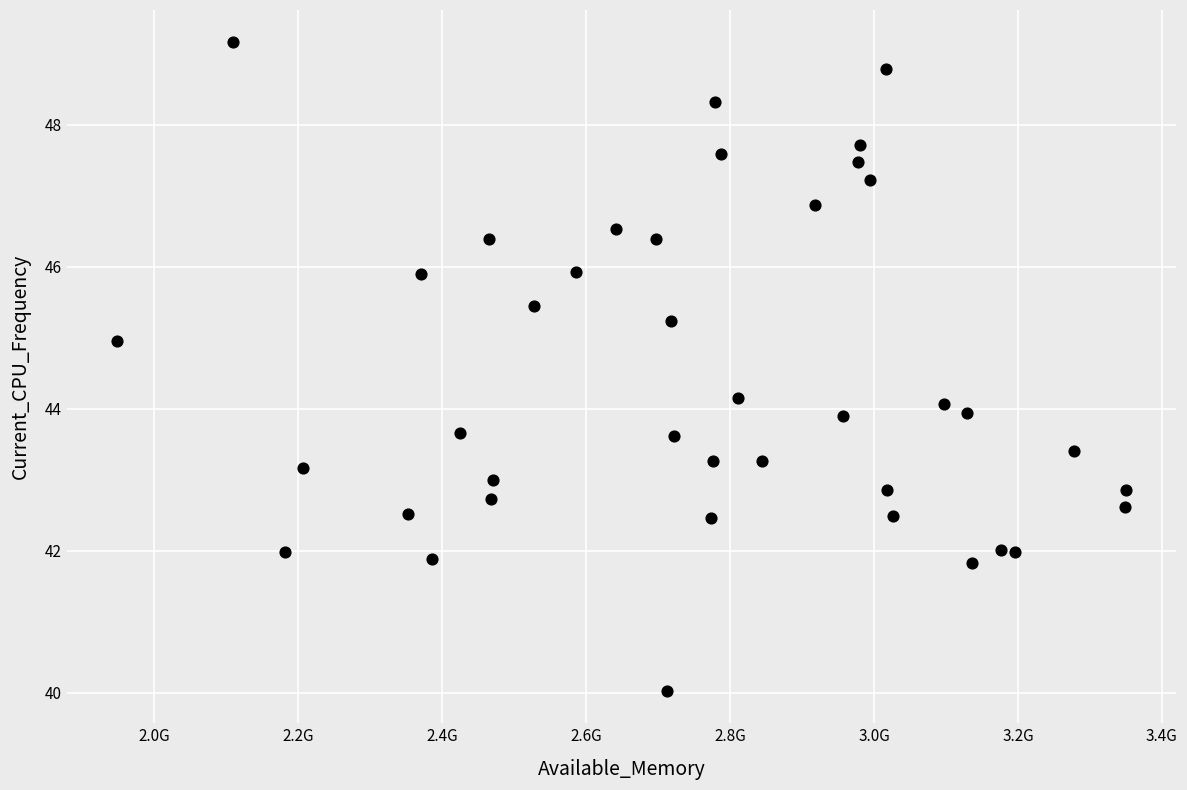

What is the range of Y values (max minus min)?

9.1